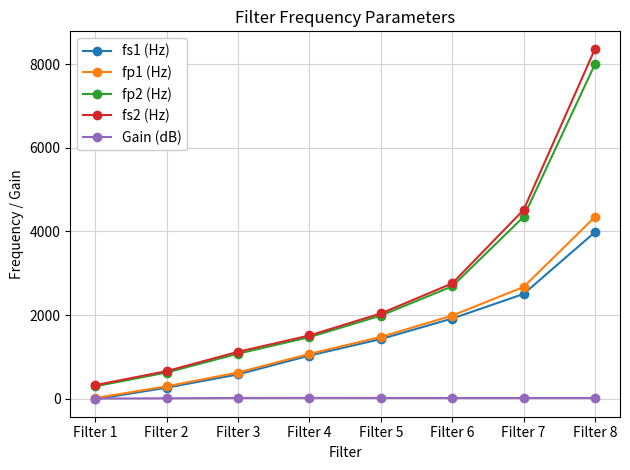

Which series has the largest range (max minus min)?

fs2 (Hz)